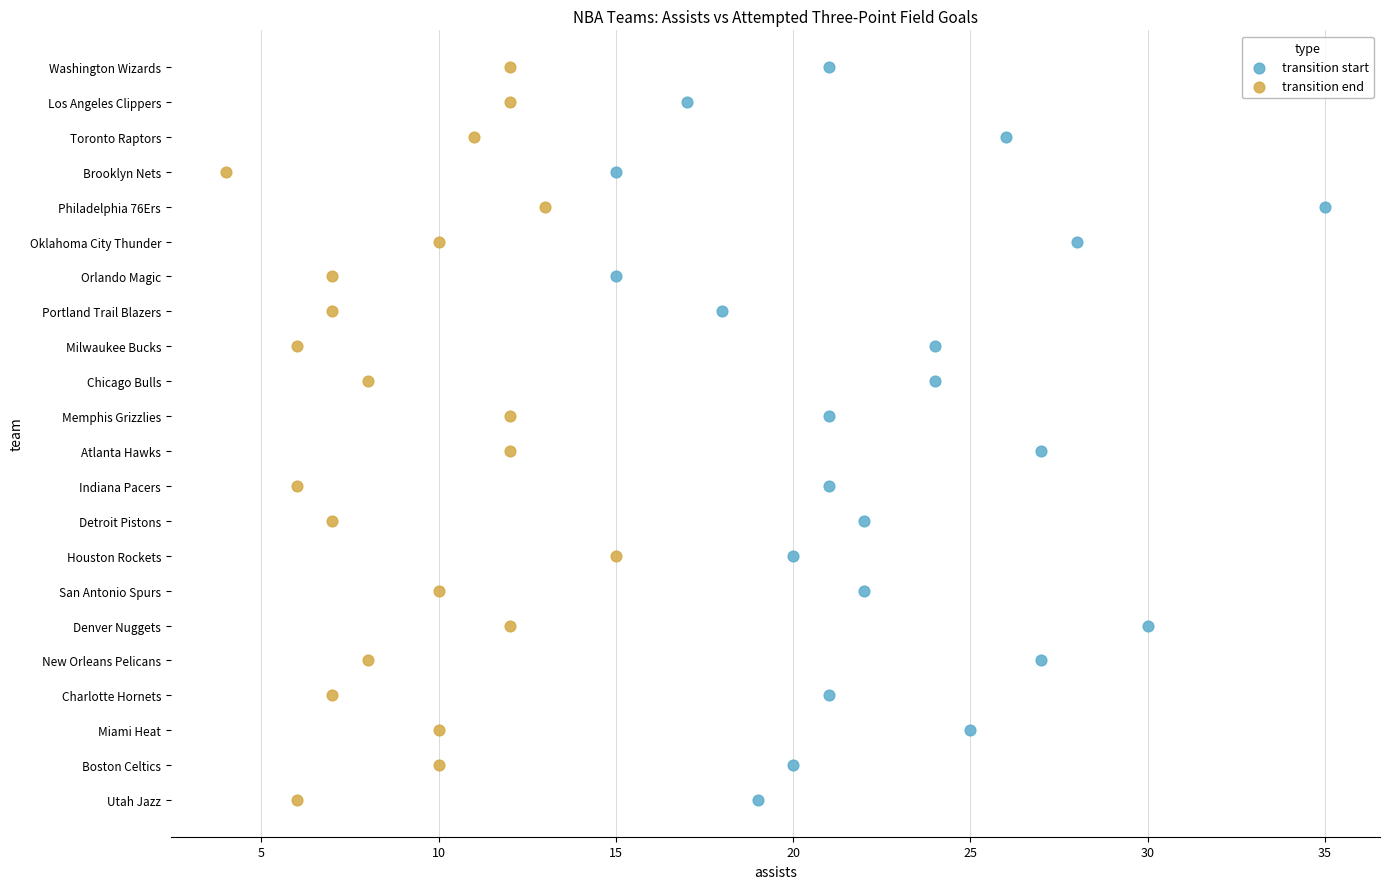

What are all the series names shown in the legend?

transition start, transition end